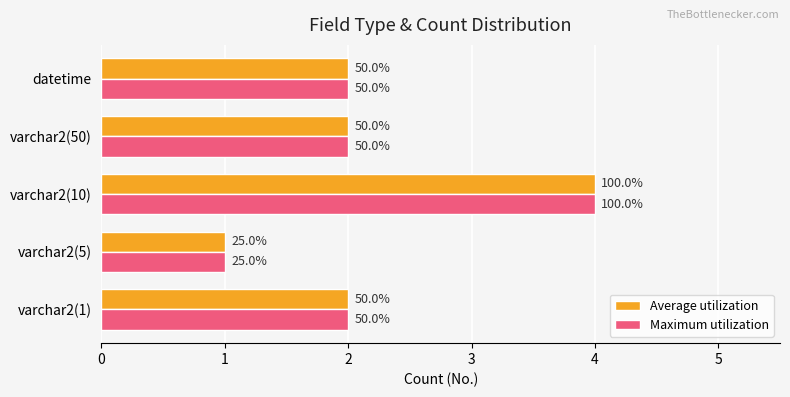

What are all the series names shown in the legend?

Average utilization, Maximum utilization